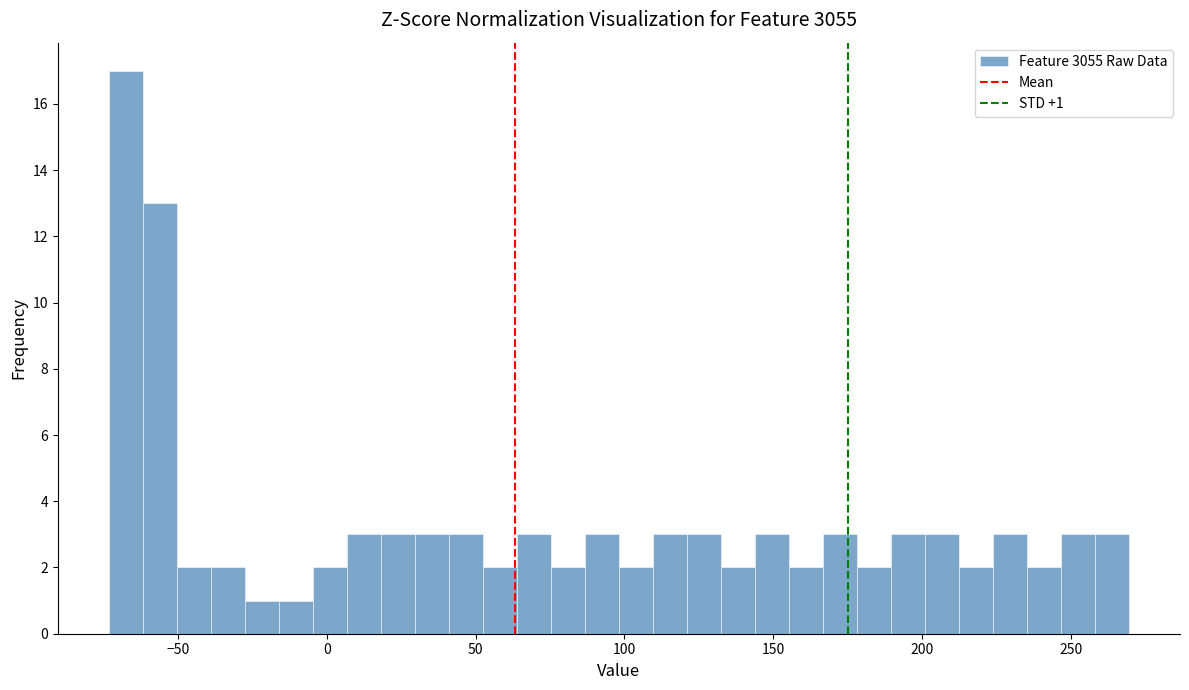

Read against the x-axis, roughly where is the centre of the tallest bar?

-65